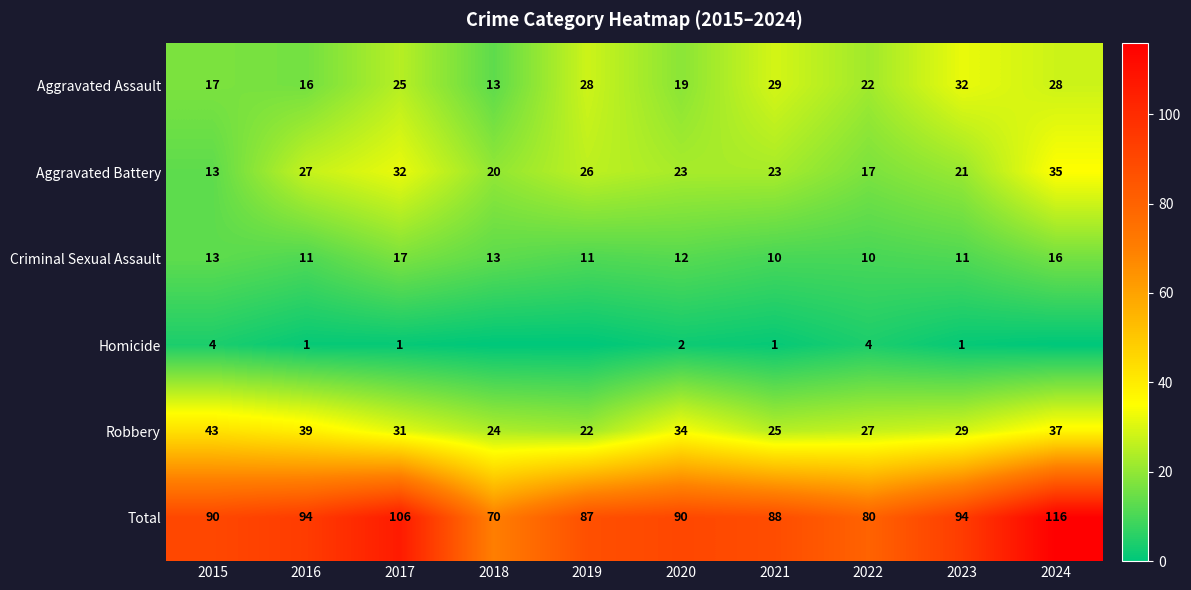

The Aggravated Battery series shows 6 at 2019. True or false?

False